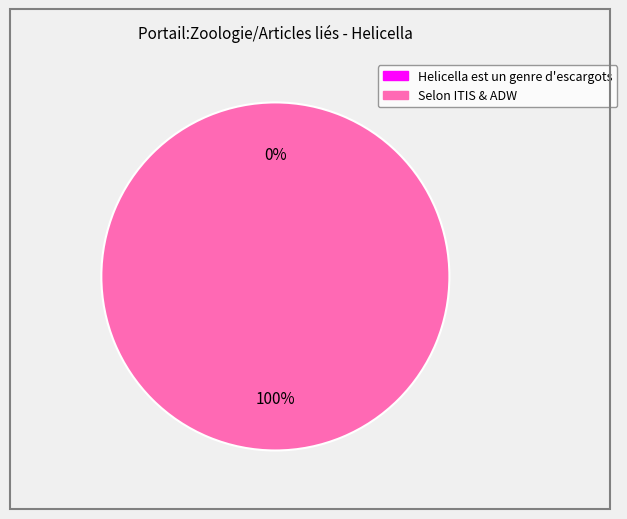

To the nearest percent, what is the combined percentage of Helicella est un genre d'escargots and Selon ITIS & ADW?

100%